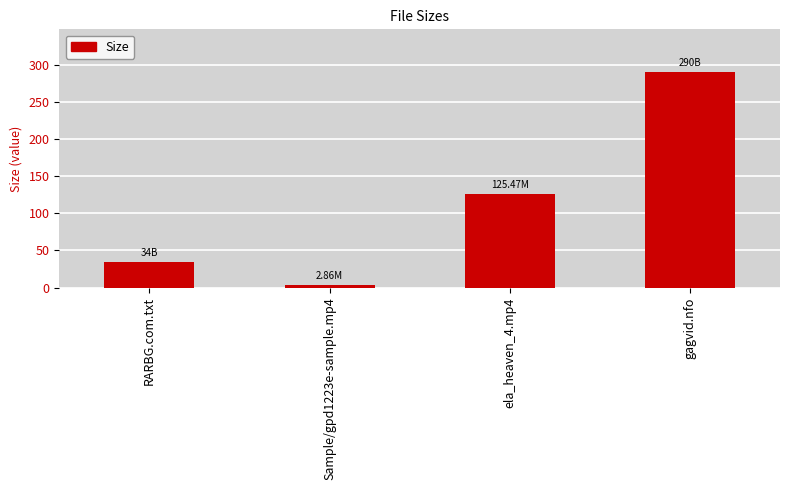

What is the minimum value shown in the chart?

2.9